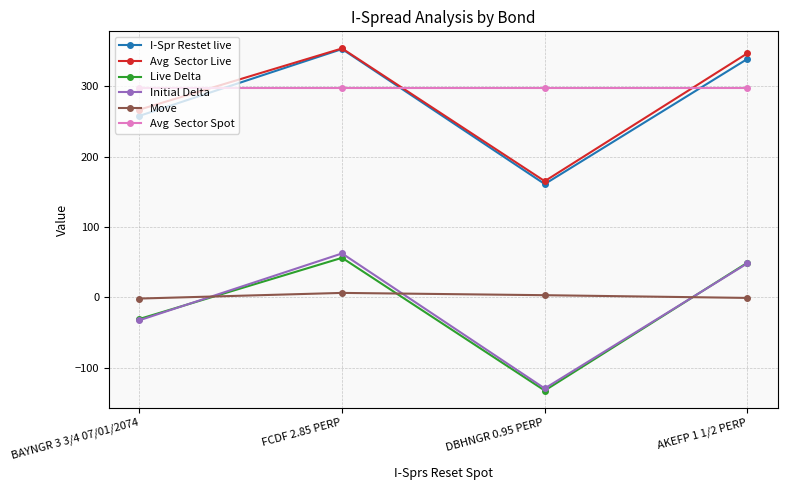

What is the maximum value shown in the chart?

354.1